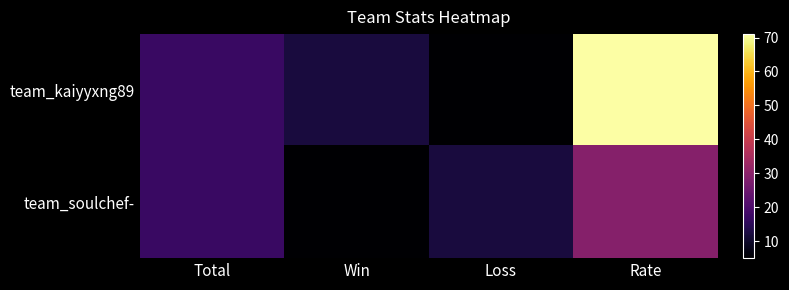

At how many categories does at least one series exceed 45?

1